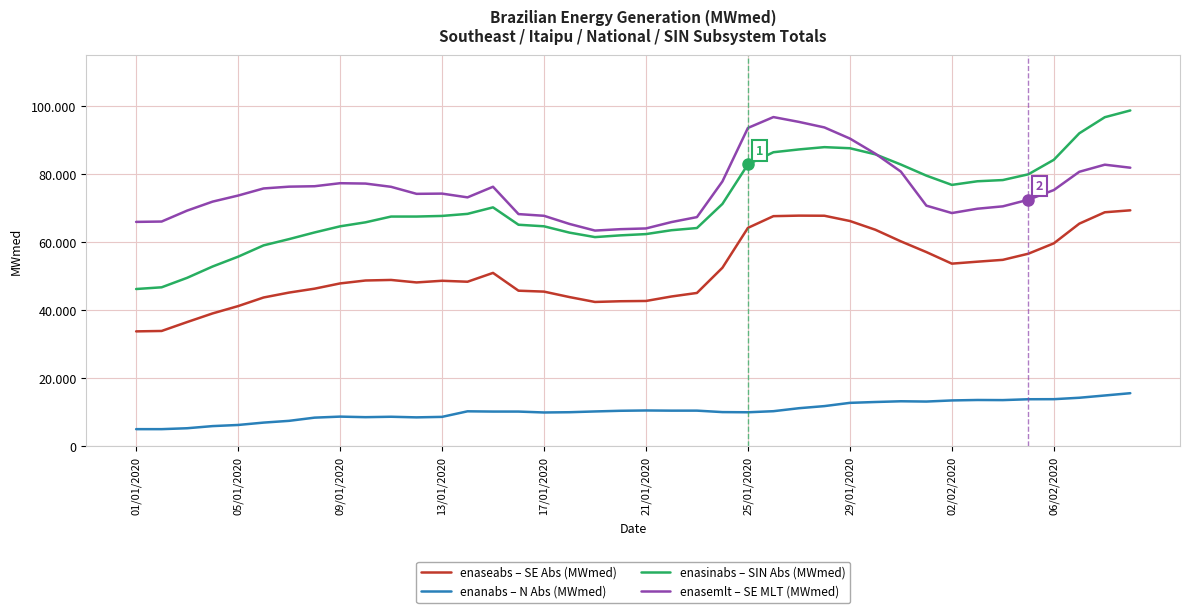

What are all the series names shown in the legend?

enaseabs – SE Abs (MWmed), enanabs – N Abs (MWmed), enasinabs – SIN Abs (MWmed), enasemlt – SE MLT (MWmed)